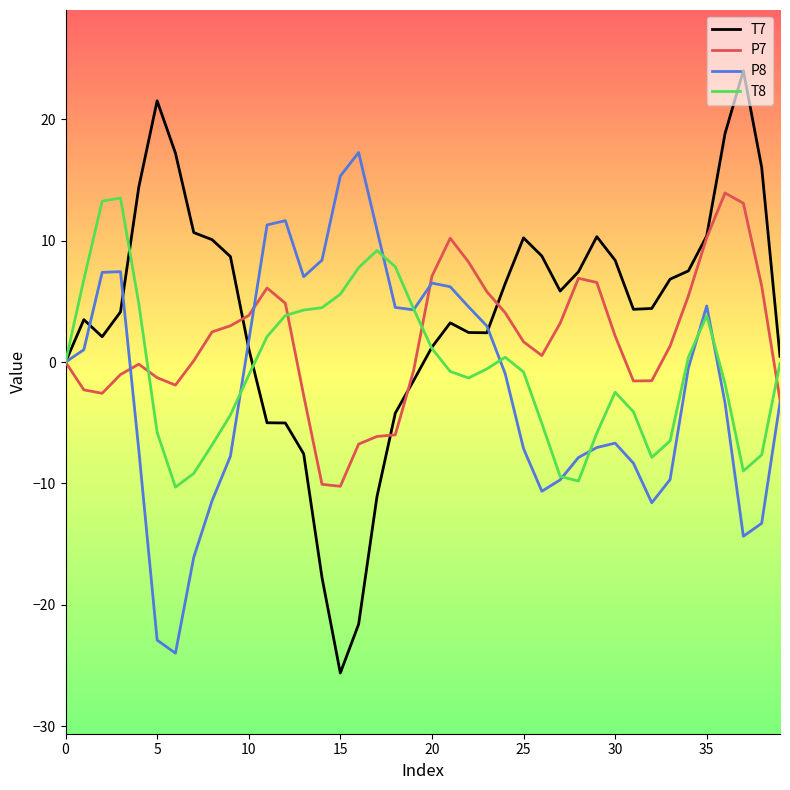

True or false: P8 and T7 intersect in this chart.

True